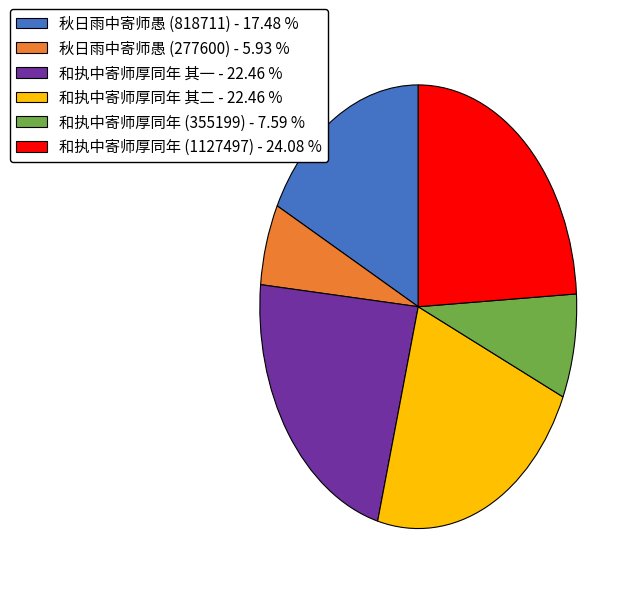

Approximately how many times larger is the value at 秋日雨中寄师愚 (818711) compared to 和执中寄师厚同年 其二?

0.8